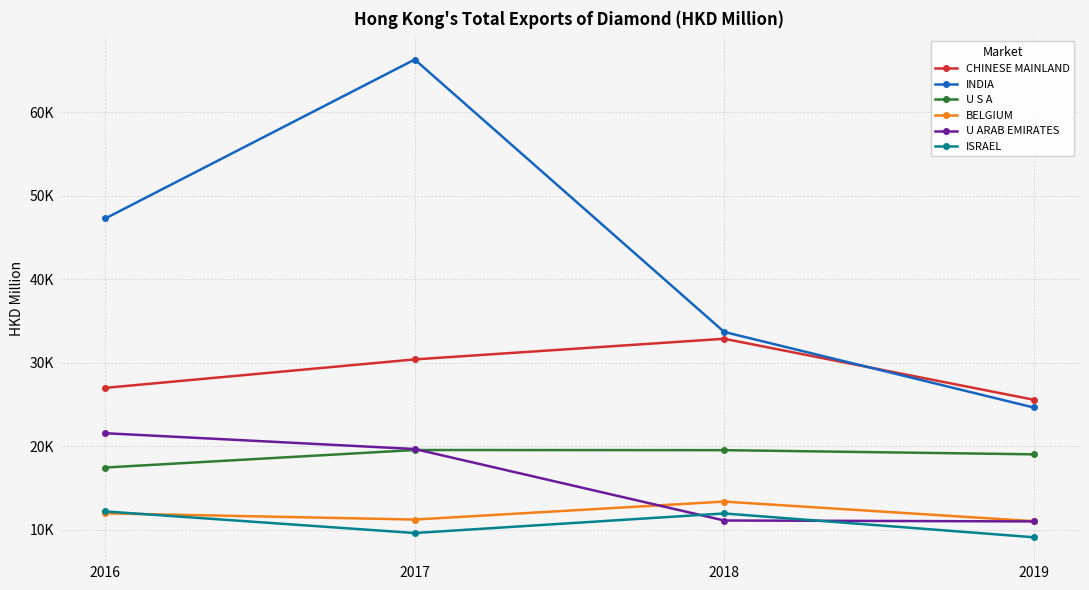

What is the maximum value for INDIA?

66328.5